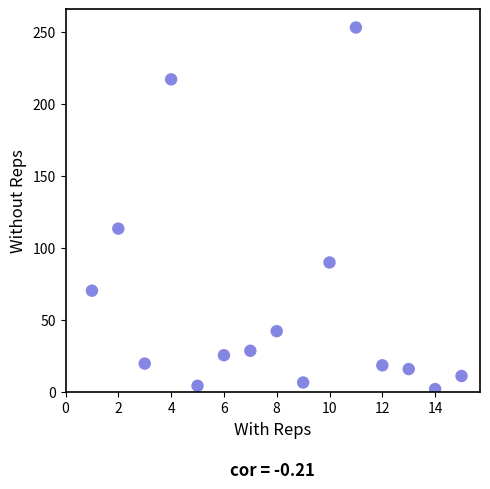

What Y value in the scatter plot is closest to 127?

113.5